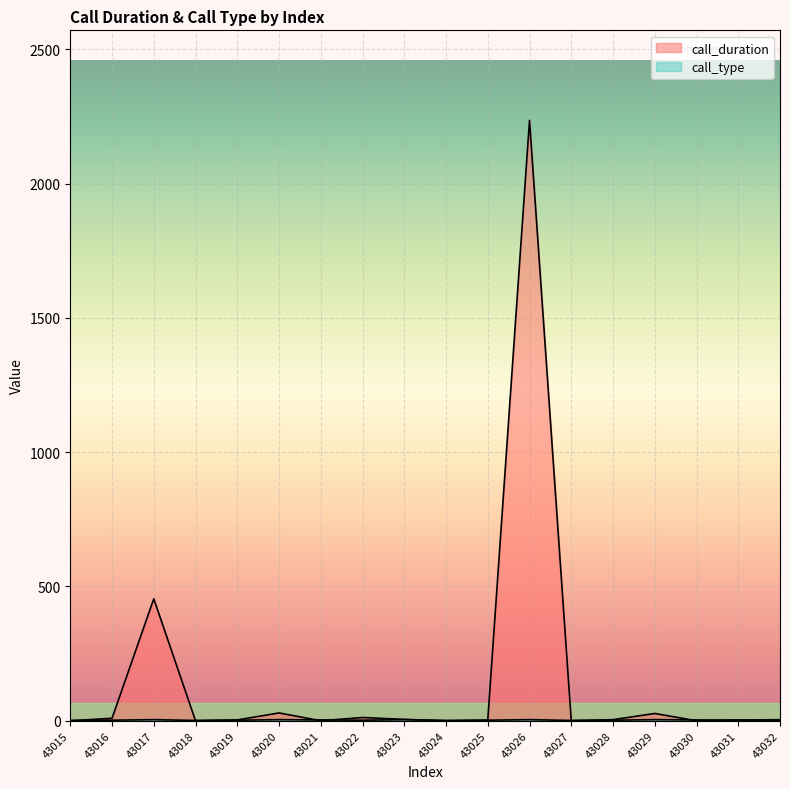

What is the difference between the maximum and minimum values in the call_duration series?

2235